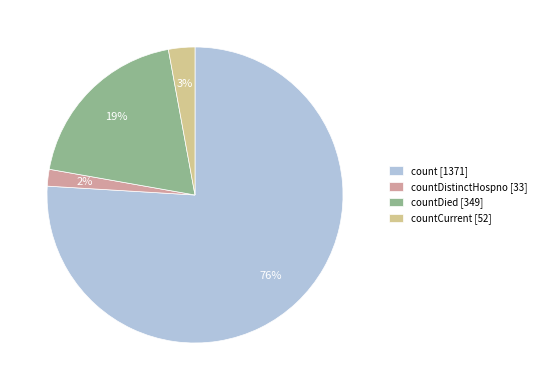

How many segments does this pie chart have?

4